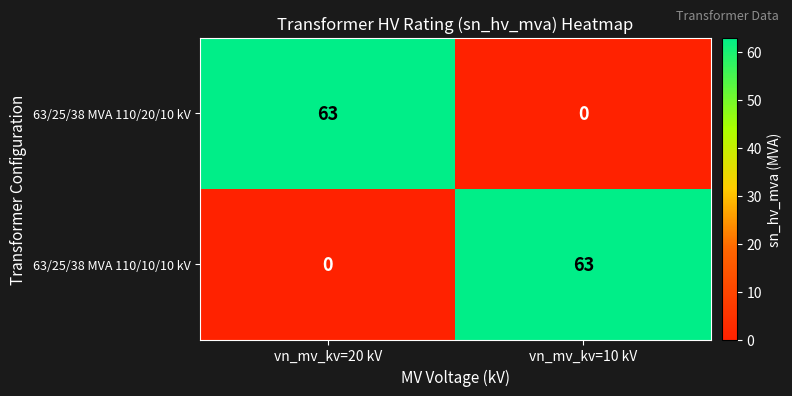

What is the total value across all series at vn_mv_kv=20 kV?

63